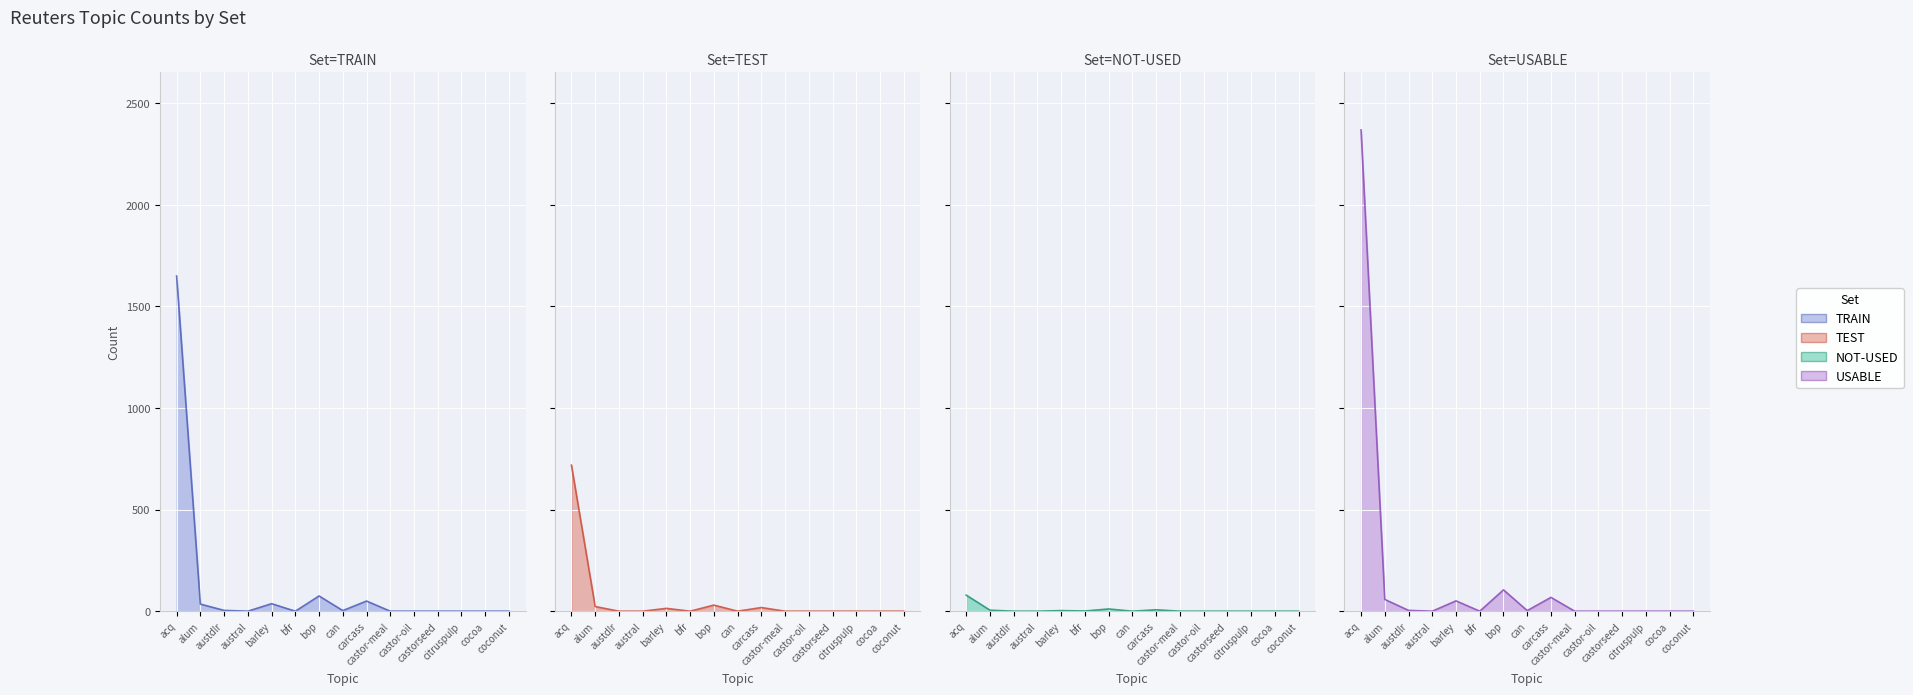

What position from the right is austdlr?

13